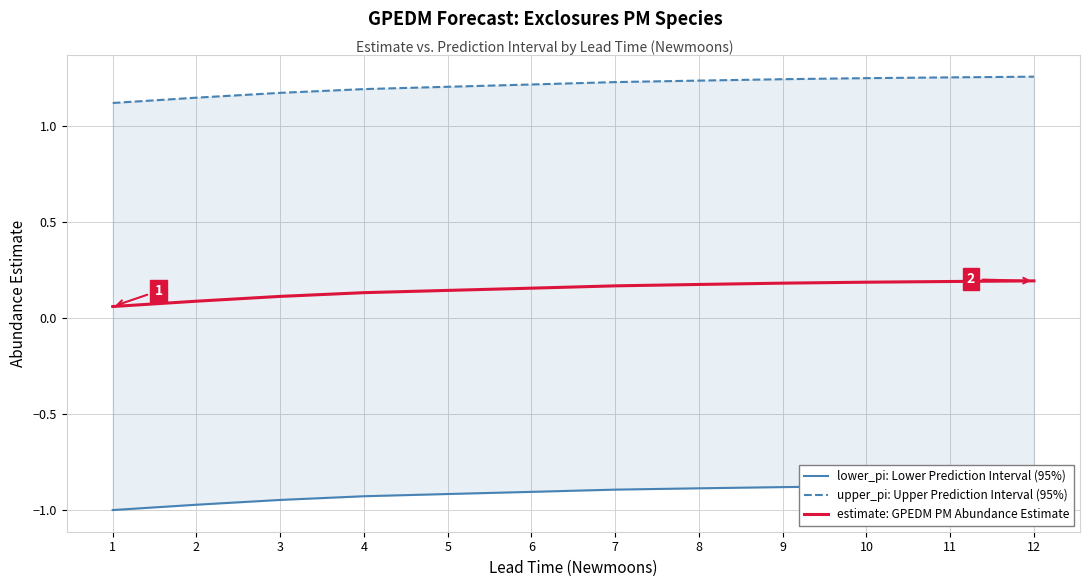

What is the highest value of the estimate: GPEDM PM Abundance Estimate series?

0.2